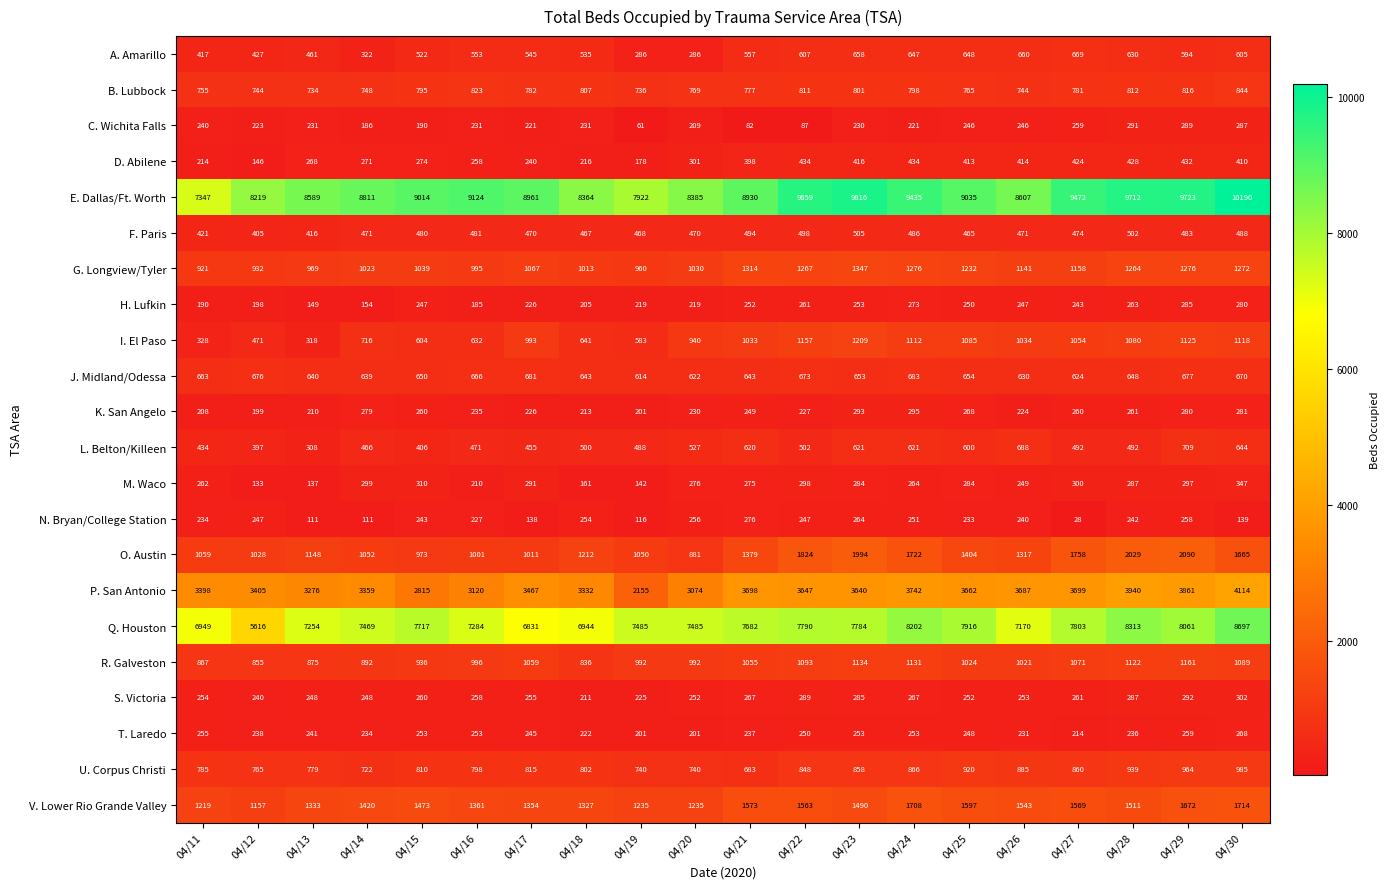

What is the spread (max minus min) of values at 04/16?

8939